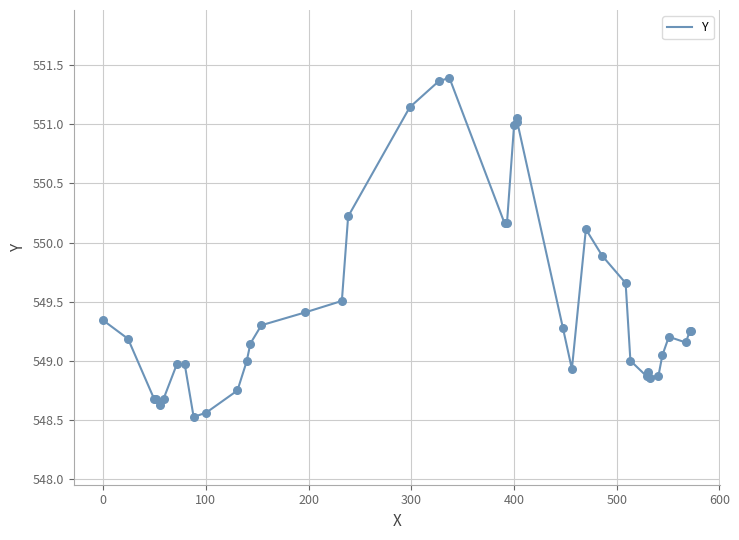

What is the greatest value displayed?

551.4